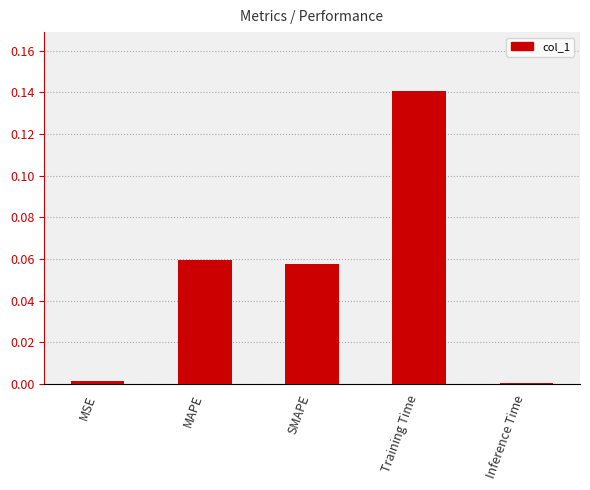

At which category does the chart reach its peak across all series?

Training Time